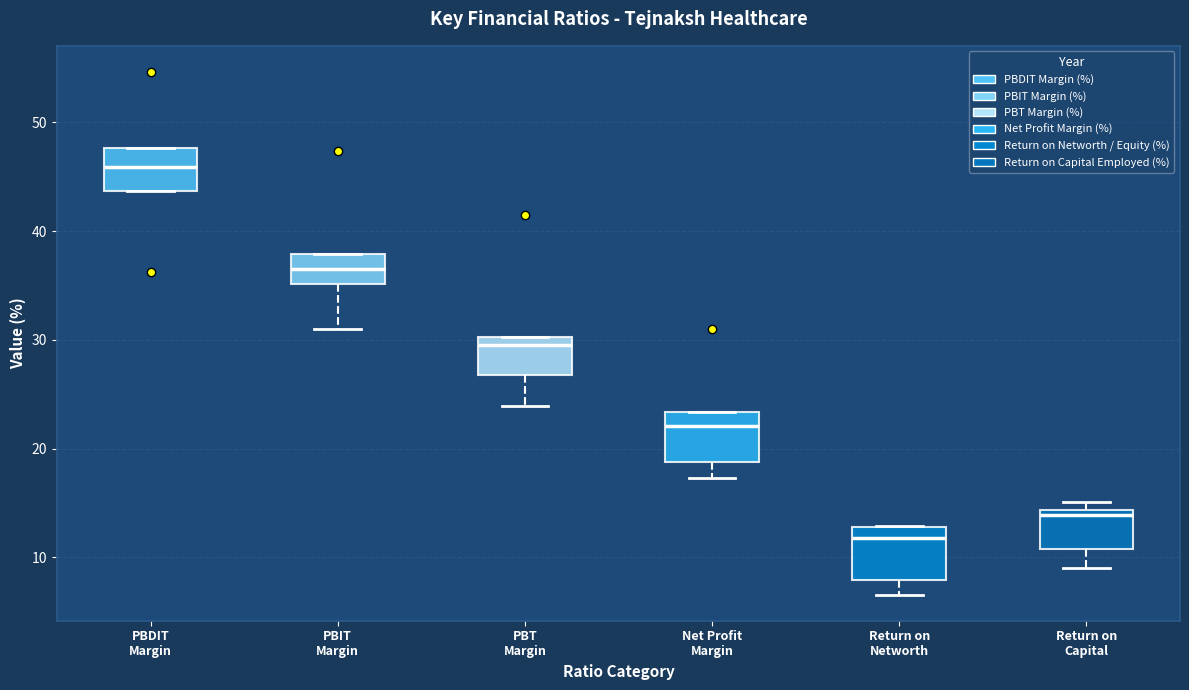

Which box's median line is the highest?

PBDIT Margin